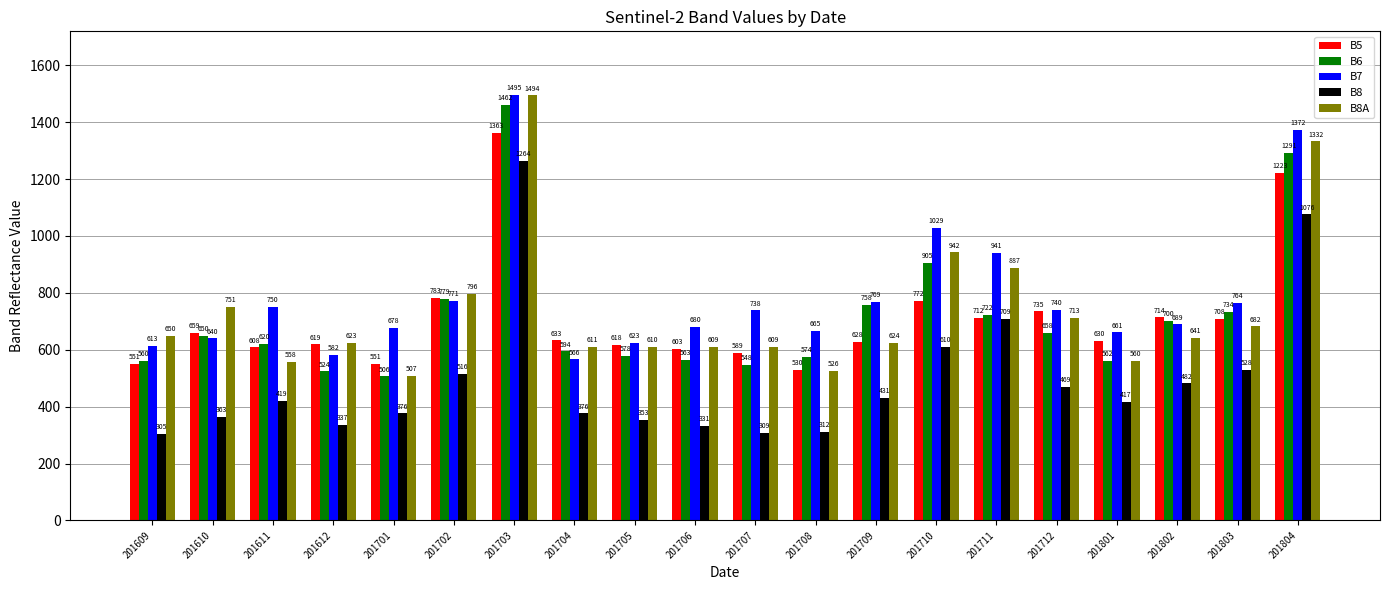

What are all the series names shown in the legend?

B5, B6, B7, B8, B8A